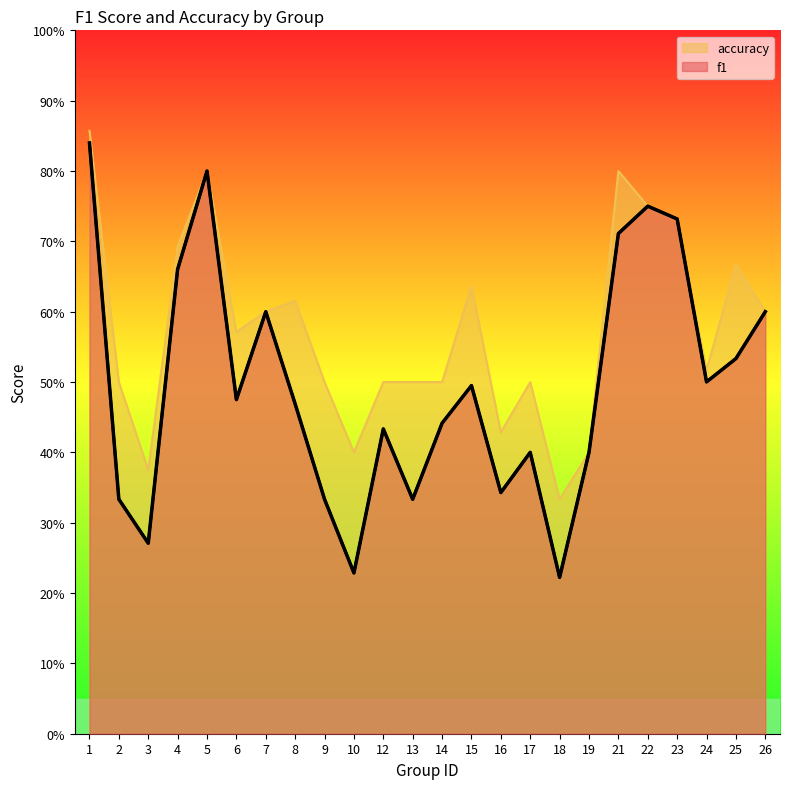

Where is f1 nearest to the value 0?

18